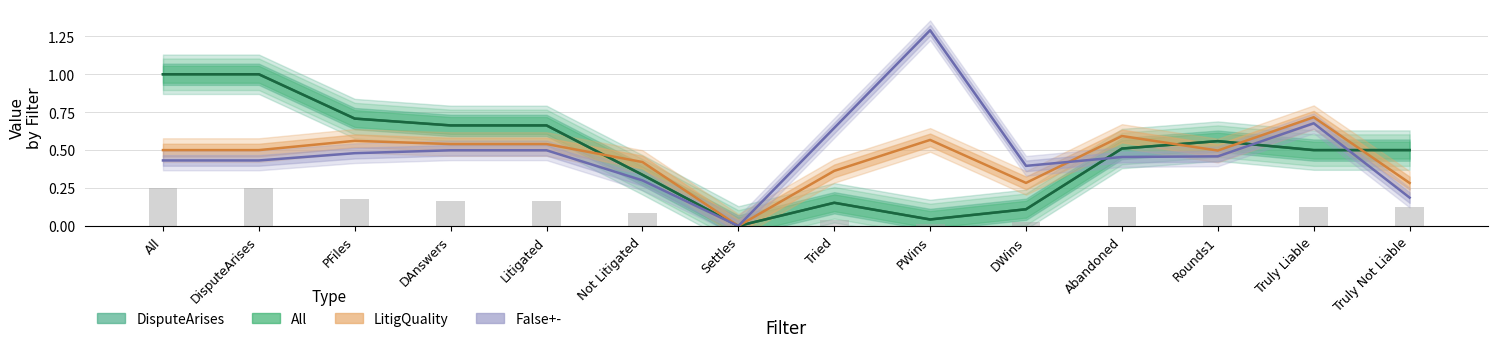

Reading right to left, extract all data points from this chart.

DisputeArises: Truly Not Liable=0.5	Truly Liable=0.5	Rounds1=0.6	Abandoned=0.5	DWins=0.1	PWins=0.0	Tried=0.2	Settles=0.0	Not Litigated=0.3	Litigated=0.7	DAnswers=0.7	PFiles=0.7	DisputeArises=1.0	All=1.0
All: Truly Not Liable=0.5	Truly Liable=0.5	Rounds1=0.6	Abandoned=0.5	DWins=0.1	PWins=0.0	Tried=0.2	Settles=0.0	Not Litigated=0.3	Litigated=0.7	DAnswers=0.7	PFiles=0.7	DisputeArises=1.0	All=1.0
LitigQuality: Truly Not Liable=0.3	Truly Liable=0.7	Rounds1=0.5	Abandoned=0.6	DWins=0.3	PWins=0.6	Tried=0.4	Settles=0.0	Not Litigated=0.4	Litigated=0.5	DAnswers=0.5	PFiles=0.6	DisputeArises=0.5	All=0.5
False+-: Truly Not Liable=0.2	Truly Liable=0.7	Rounds1=0.5	Abandoned=0.5	DWins=0.4	PWins=1.3	Tried=0.6	Settles=0.0	Not Litigated=0.3	Litigated=0.5	DAnswers=0.5	PFiles=0.5	DisputeArises=0.4	All=0.4